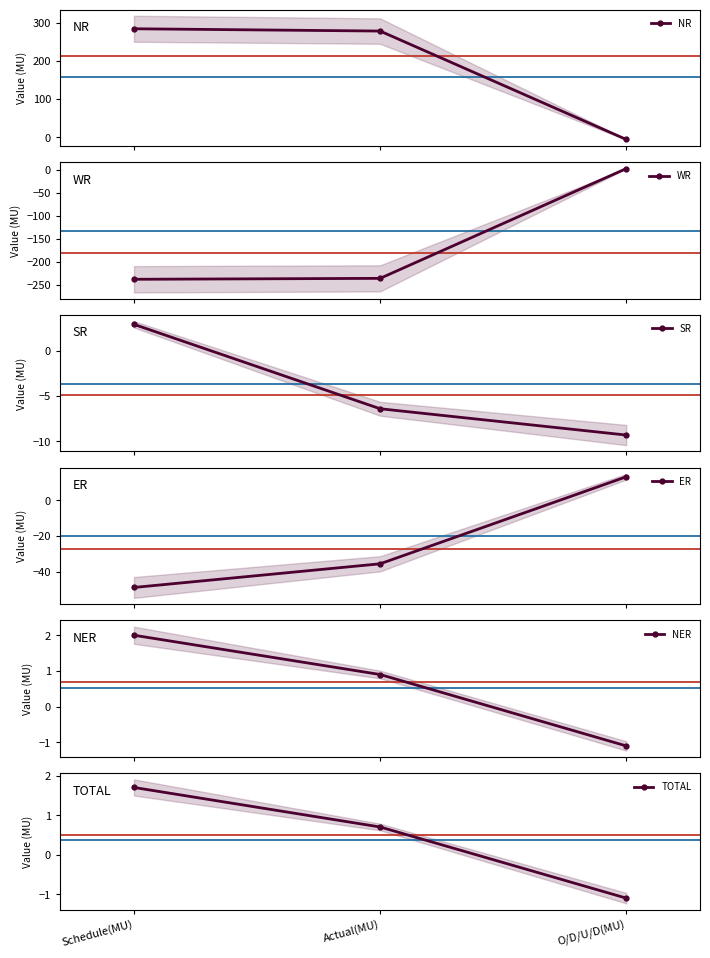

Reading left to right, what are all the values shown in this chart?

NR: 284.1	278.1	-6.0
WR: -238.4	-236.4	2.0
SR: 2.9	-6.4	-9.3
ER: -48.9	-35.6	13.3
NER: 2.0	0.9	-1.1
TOTAL: 1.7	0.7	-1.1